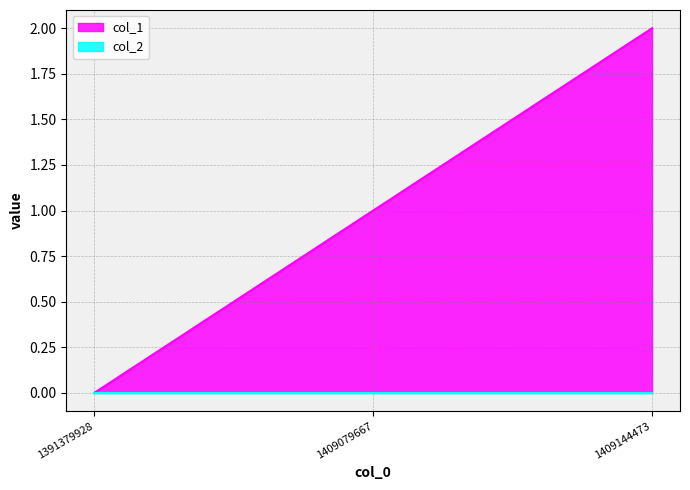

Which label corresponds to the largest value in the chart?

1409144473